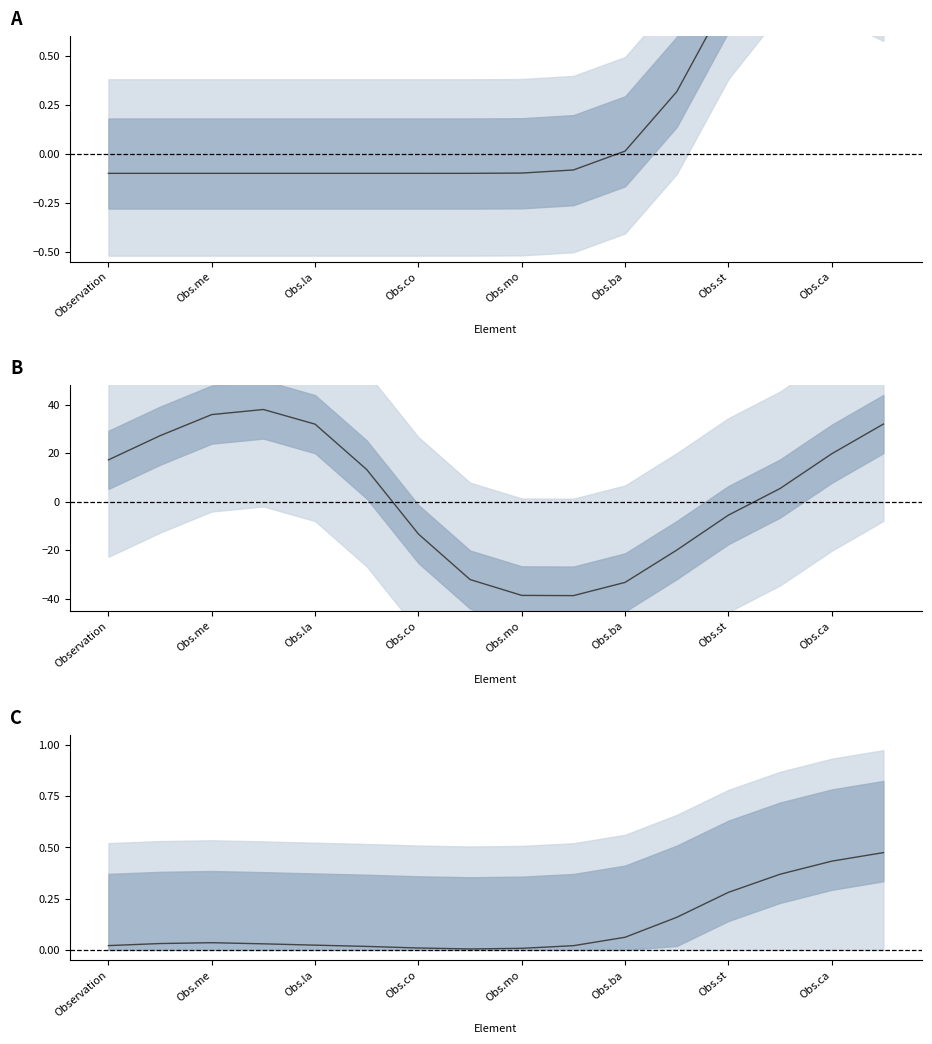

What position from the right is 13?

3